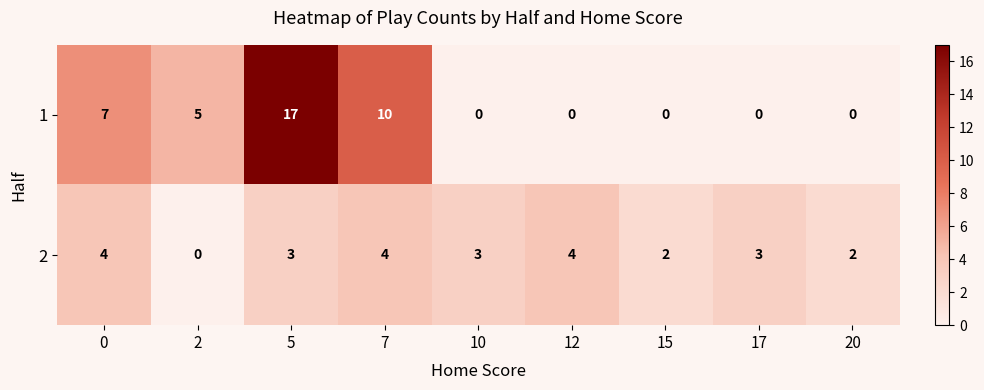

What is the highest value of the 1 series?

17